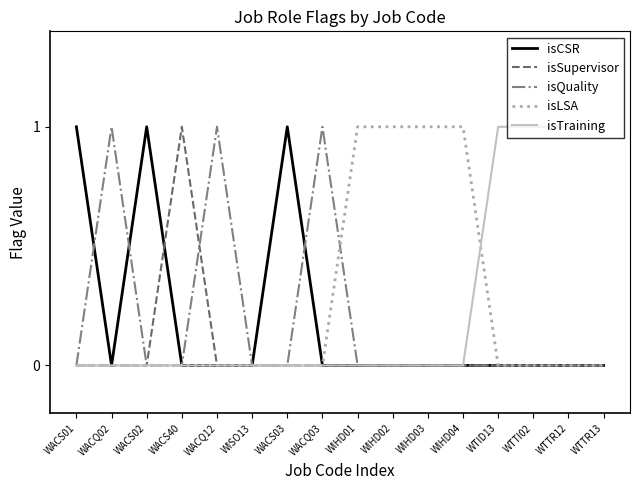

The isLSA series shows 1 at WIHD01. True or false?

True